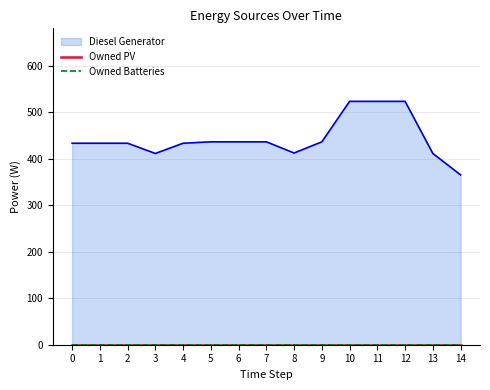

True or false: Diesel Generator and Owned Batteries cross at least once.

False